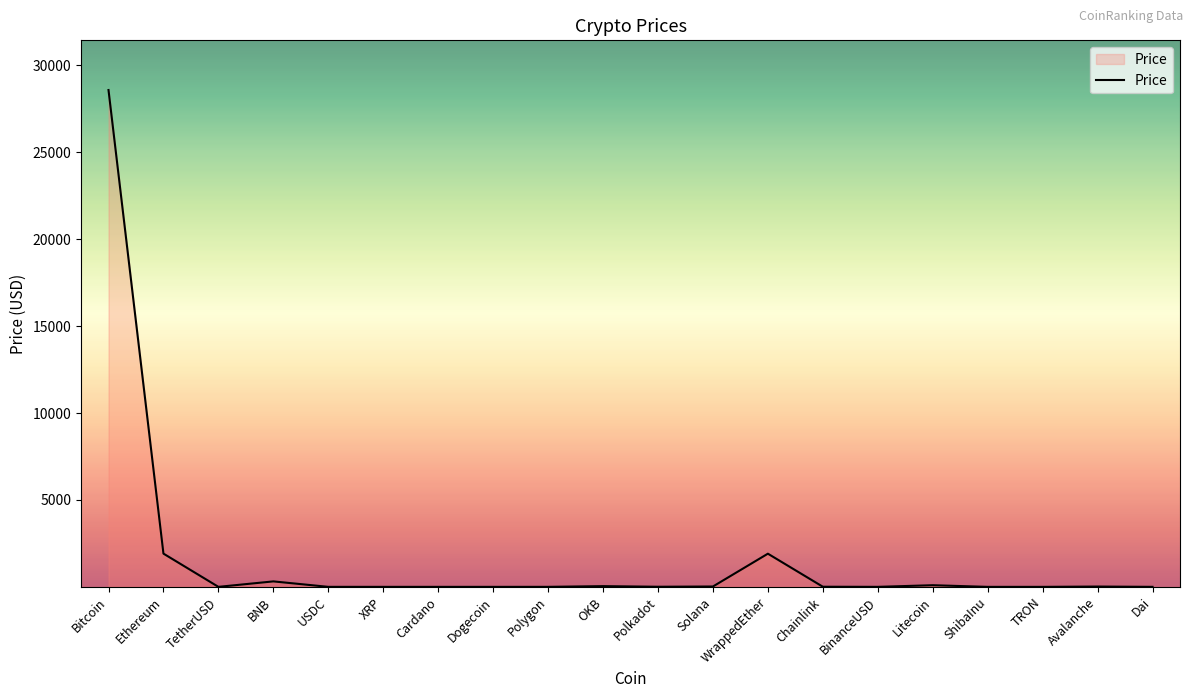

What is the approximate value at Dai?

1.0